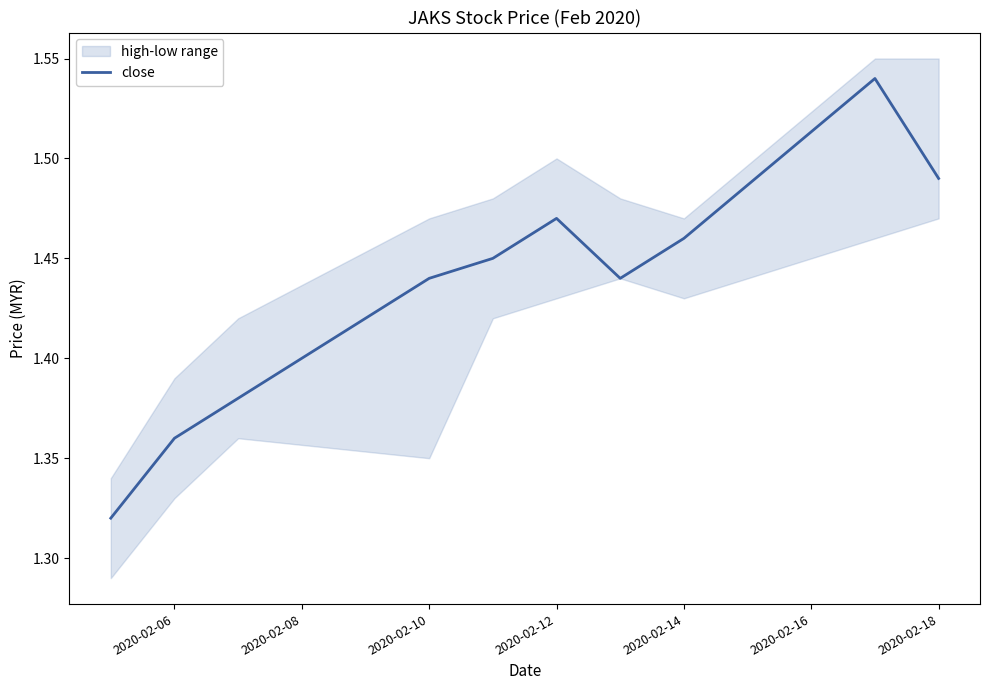

What is the value of the 10th point from the left?

1.5